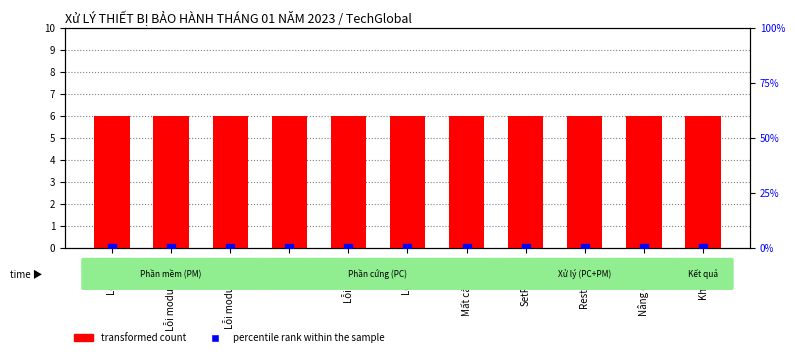

Which series reaches the maximum Y coordinate?

transformed count